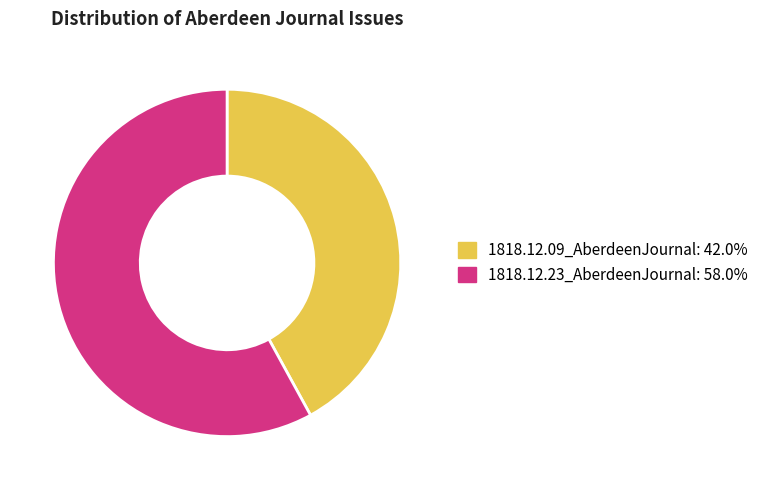

Which slice is the smallest?

1818.12.09_AberdeenJournal